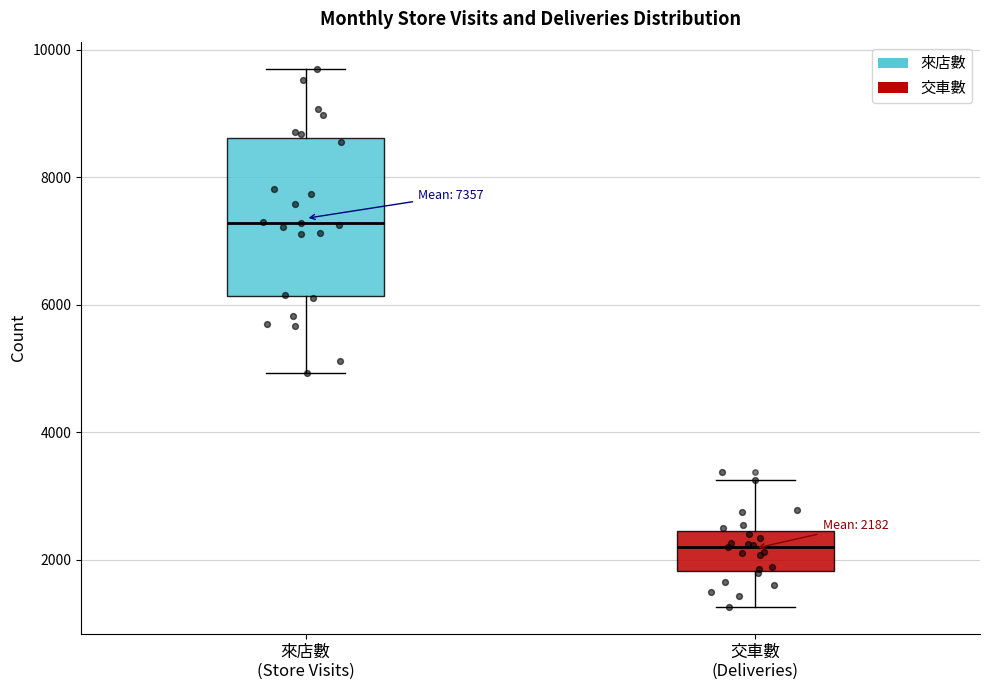

Comparing the boxes themselves (not the whiskers), which one is the tallest?

來店數 (Store Visits)